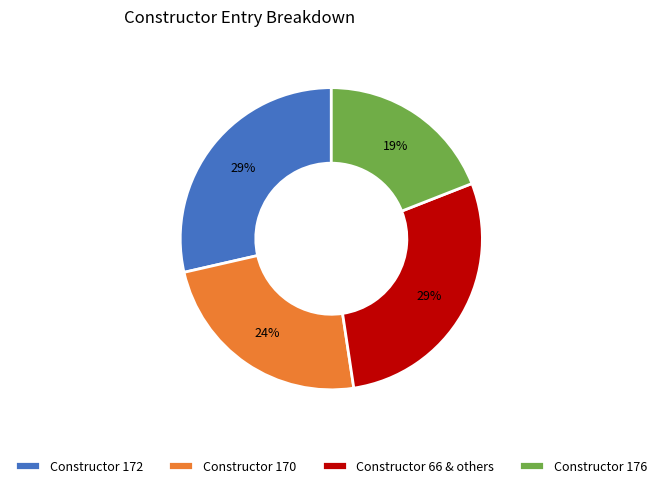

To the nearest percent, what is the difference between the largest and smallest slice percentages?

10%